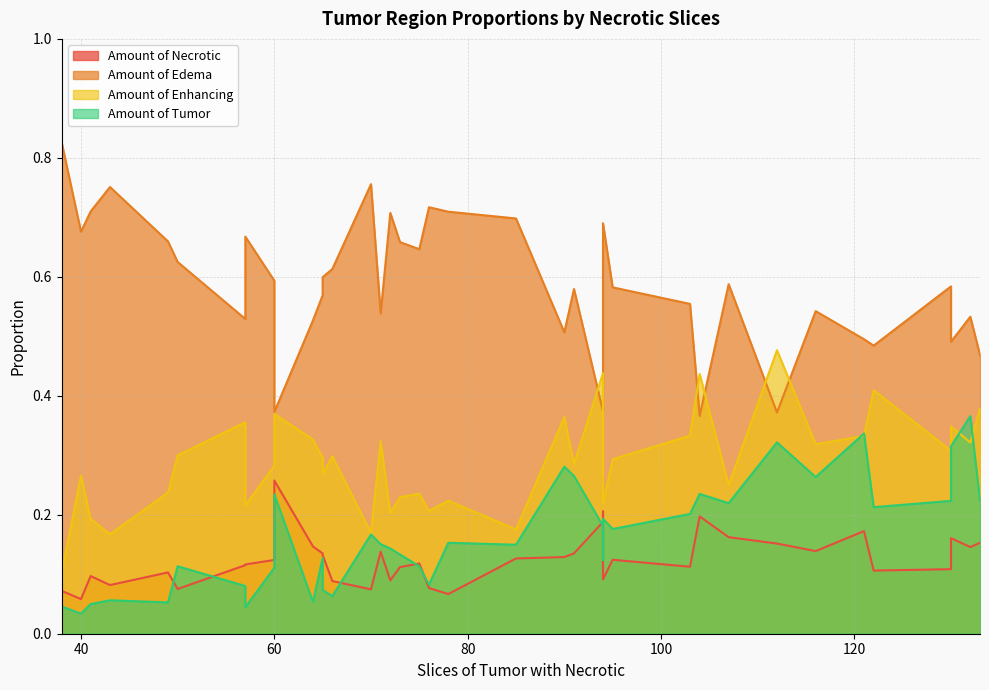

In Amount of Edema, how many points are lower than both neighbors (excluding endpoints)?

11